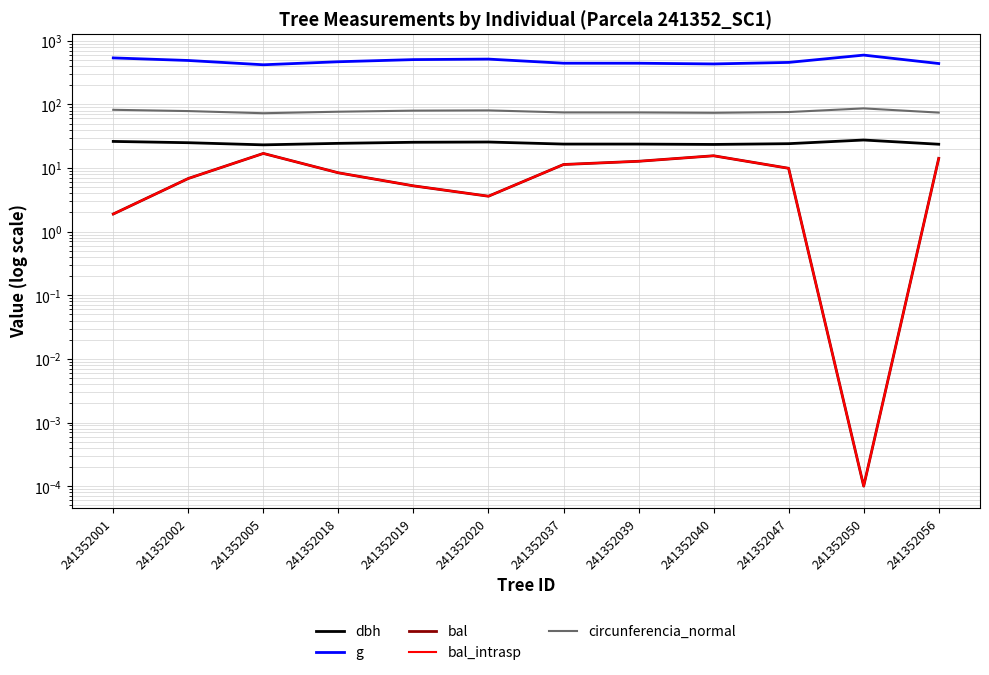

Which has a higher value, 241352005 or 241352019?

241352019